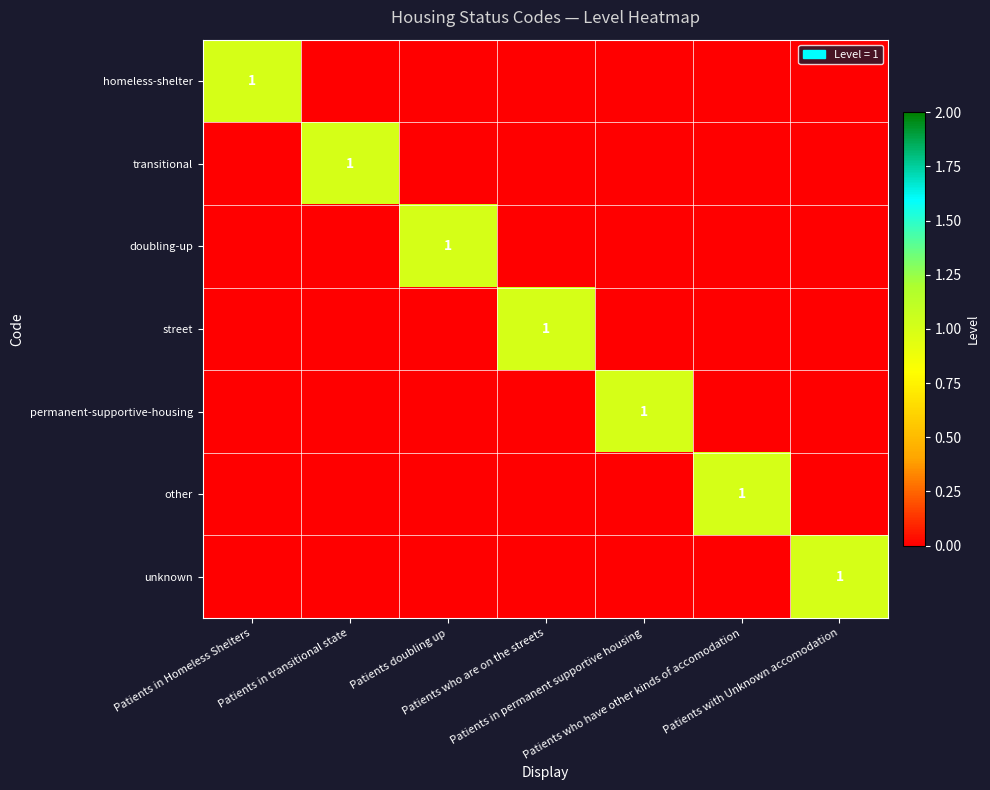

How many data points in permanent-supportive-housing are above 0?

1